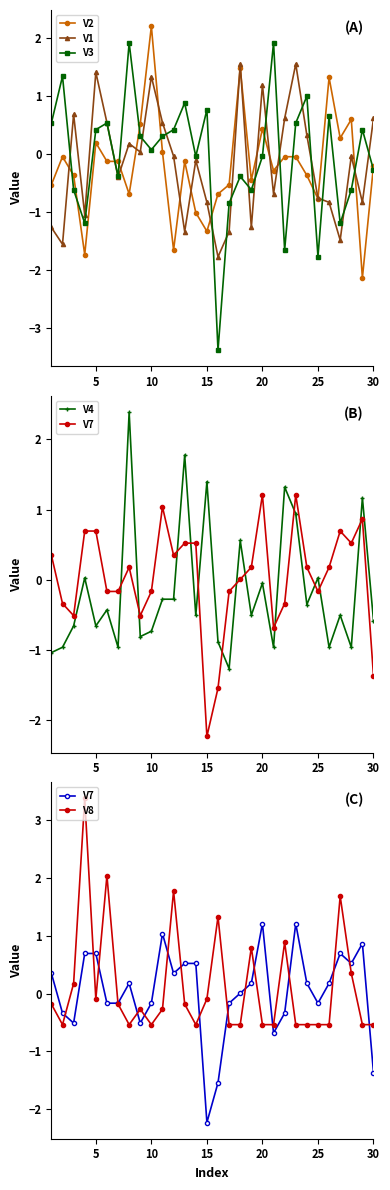

The value of V1 at 30 is 0.9. True or false?

False